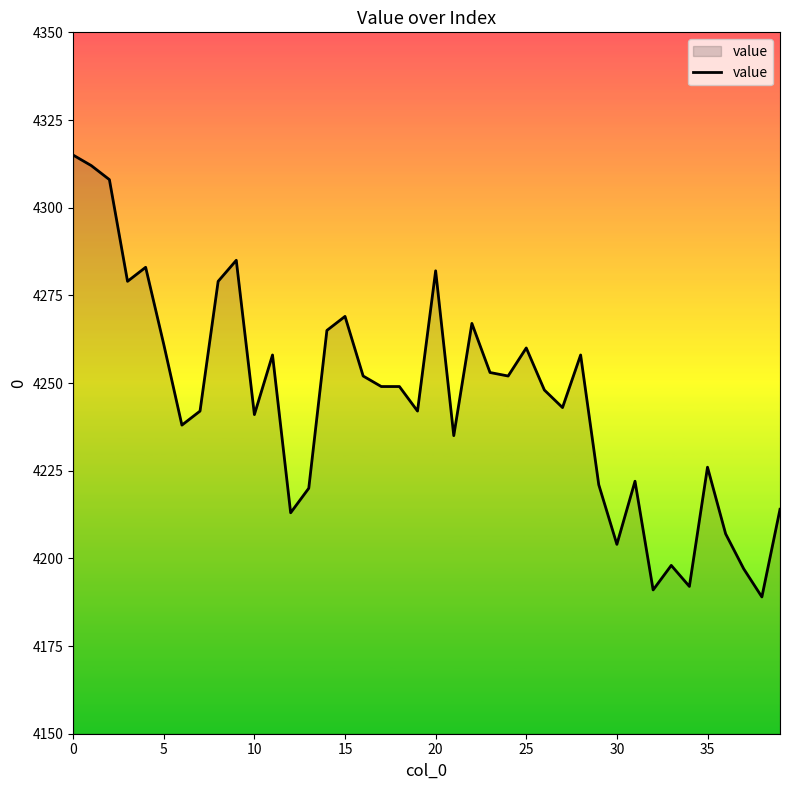

What is the difference between the maximum and minimum values?

126